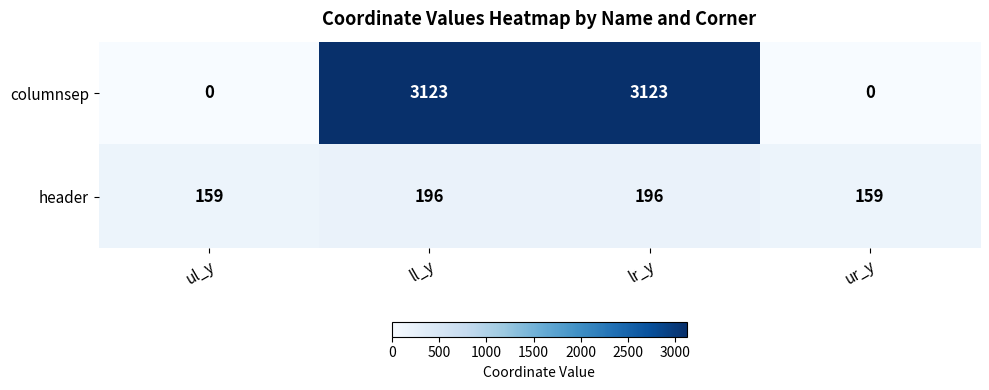

List the series in order of their peak value, lowest first.

header, columnsep